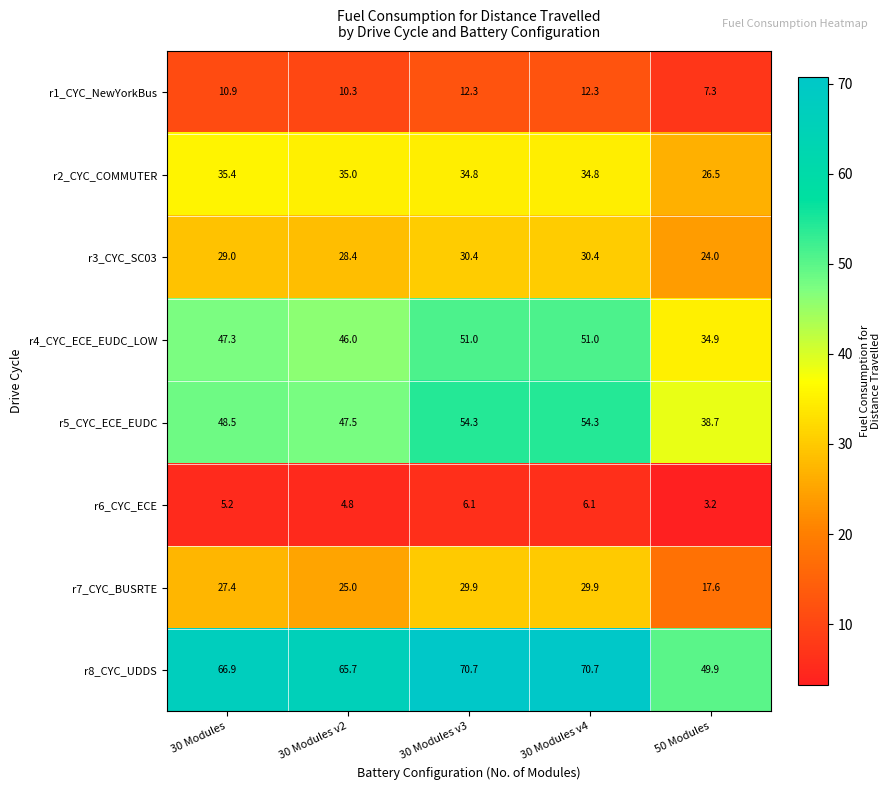

Count the number of categories in the chart.

5